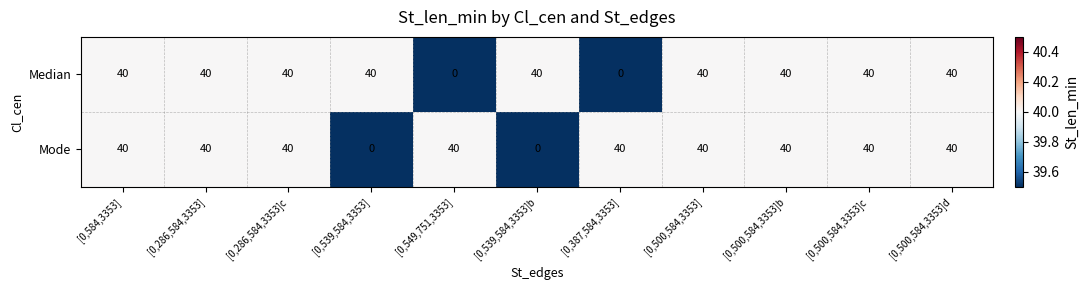

Which series changed the most between [0,549,751,3353] and [0,500,584,3353]b?

Median